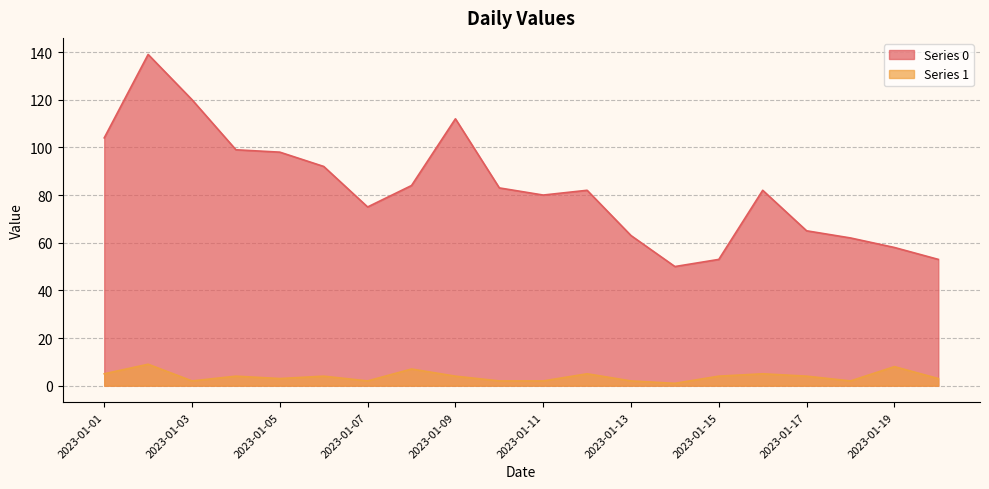

What is the greatest value displayed?

139